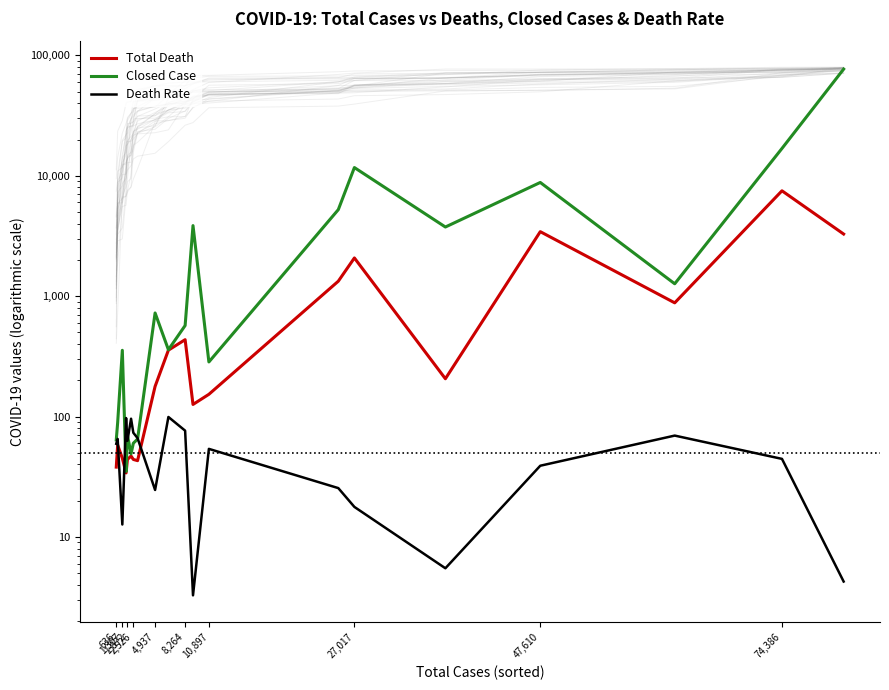

What position from the right is 47,610?

4